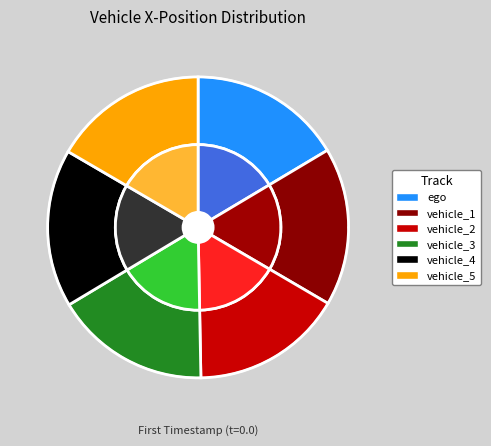

The vehicle_3 slice represents 9% of the pie. True or false?

False